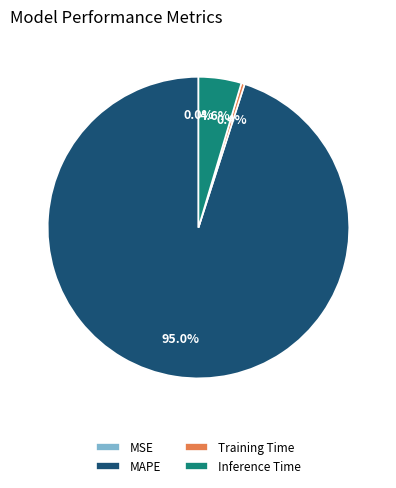

Which category has the biggest portion of the pie?

MAPE